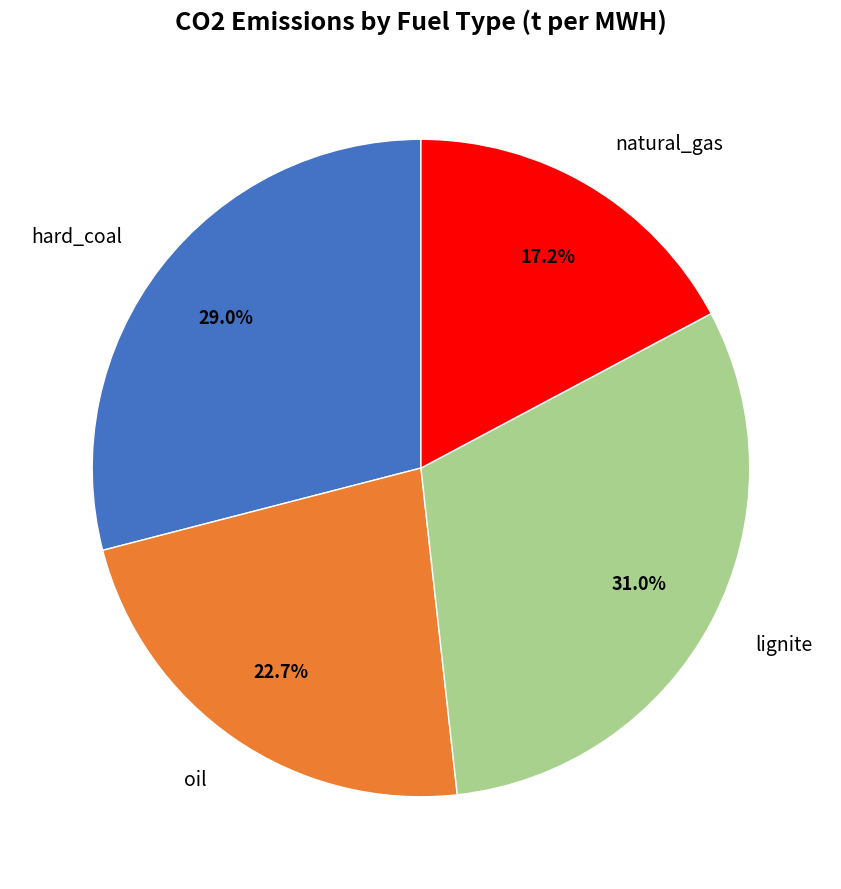

Count the number of slices in the pie.

4